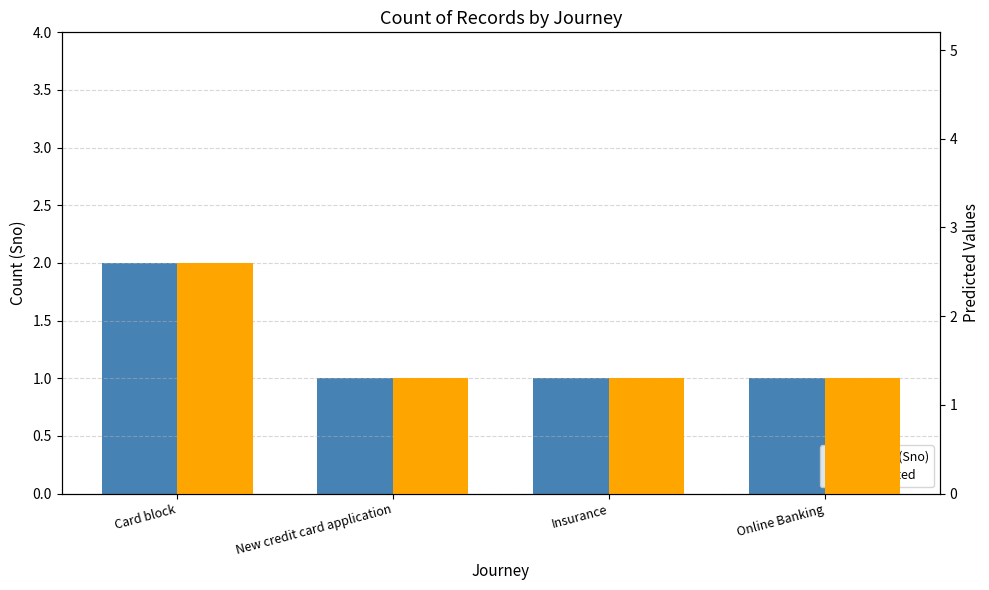

Does the chart contain any negative values?

No